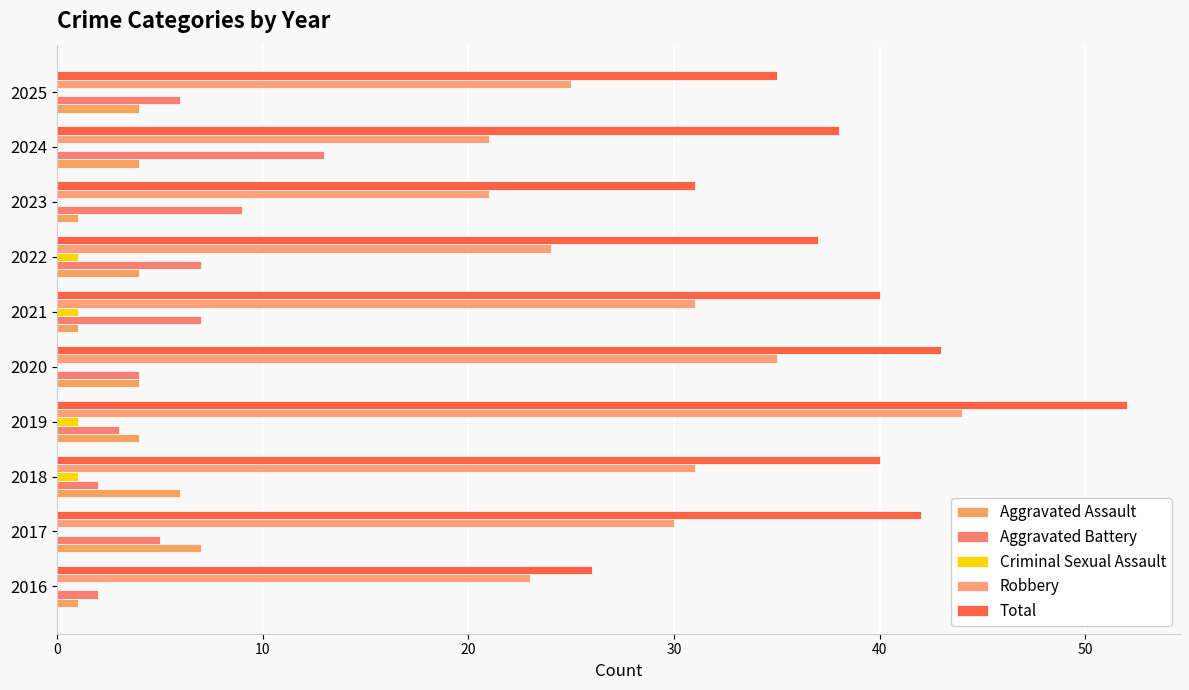

Count the number of data series in this chart.

5